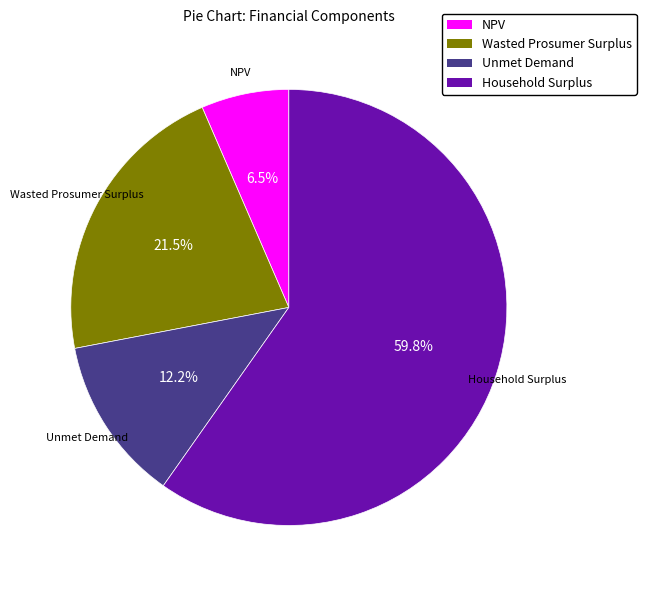

What is the majority slice?

Household Surplus